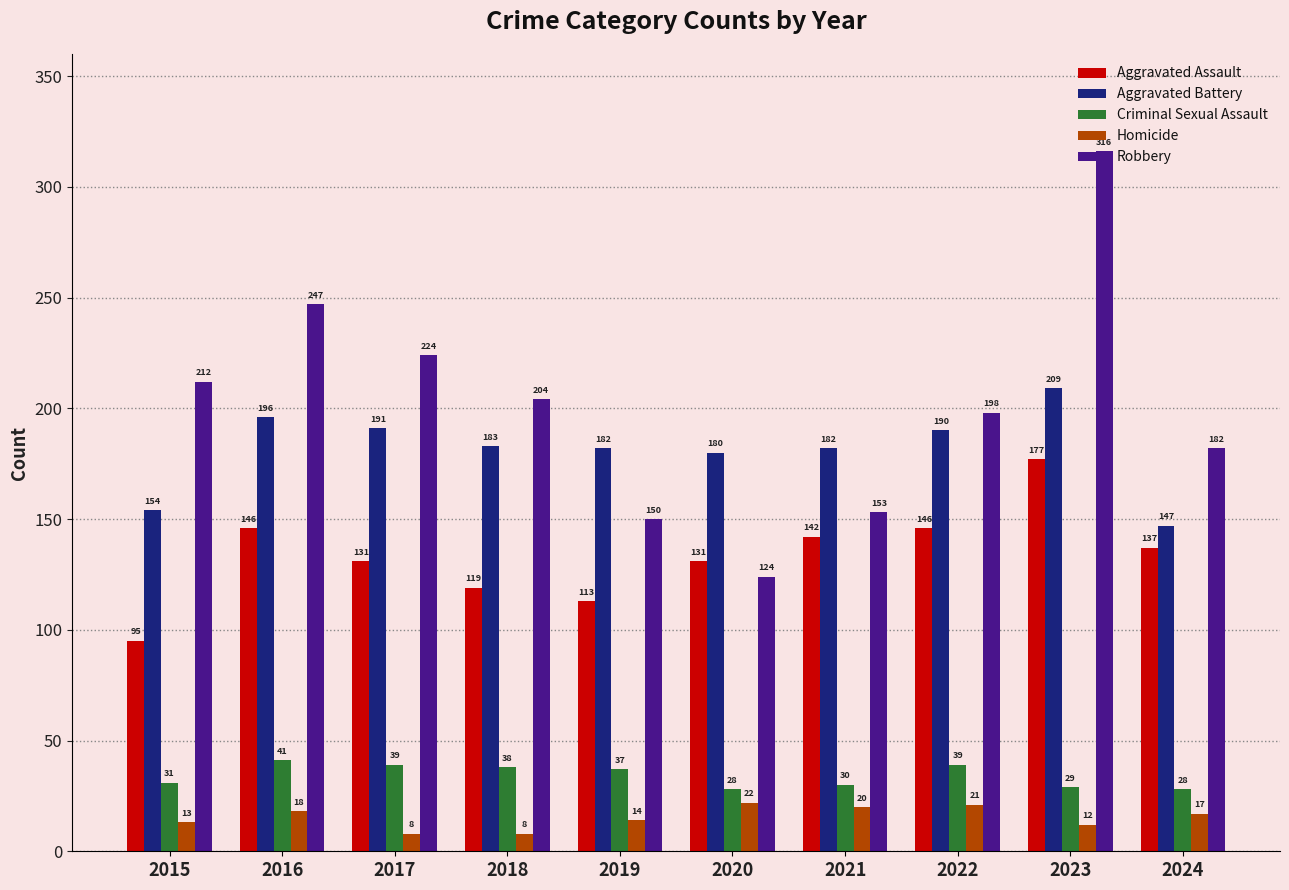

At how many categories does at least one series exceed 93?

10